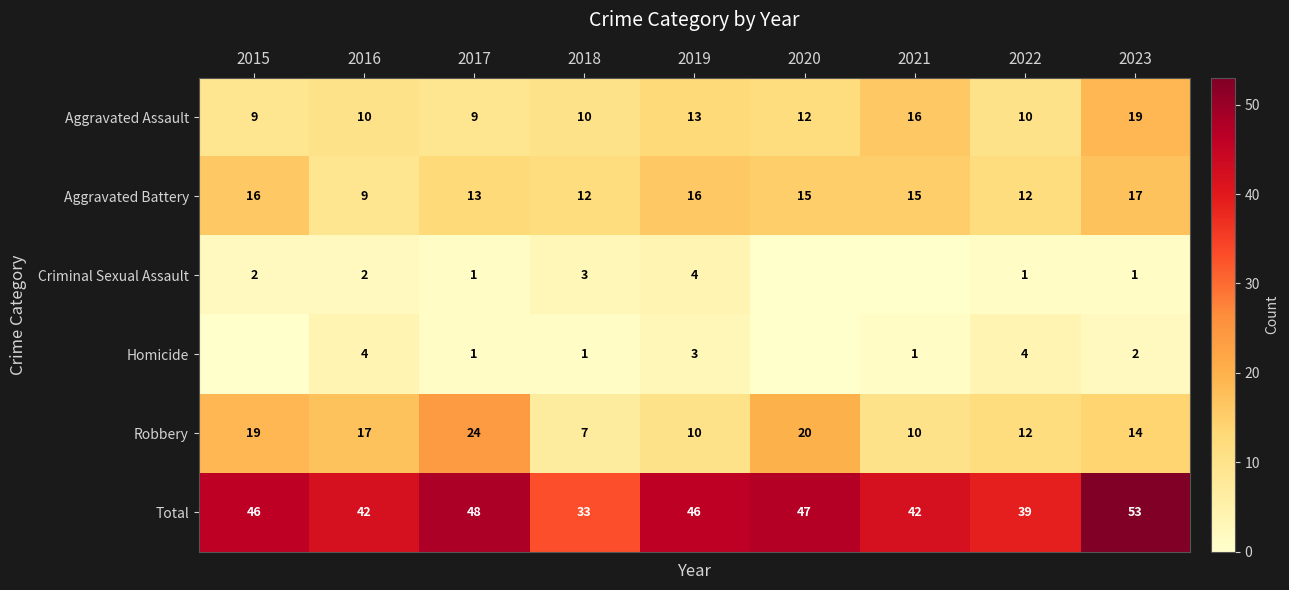

At which category is the sum across all series the highest?

2023